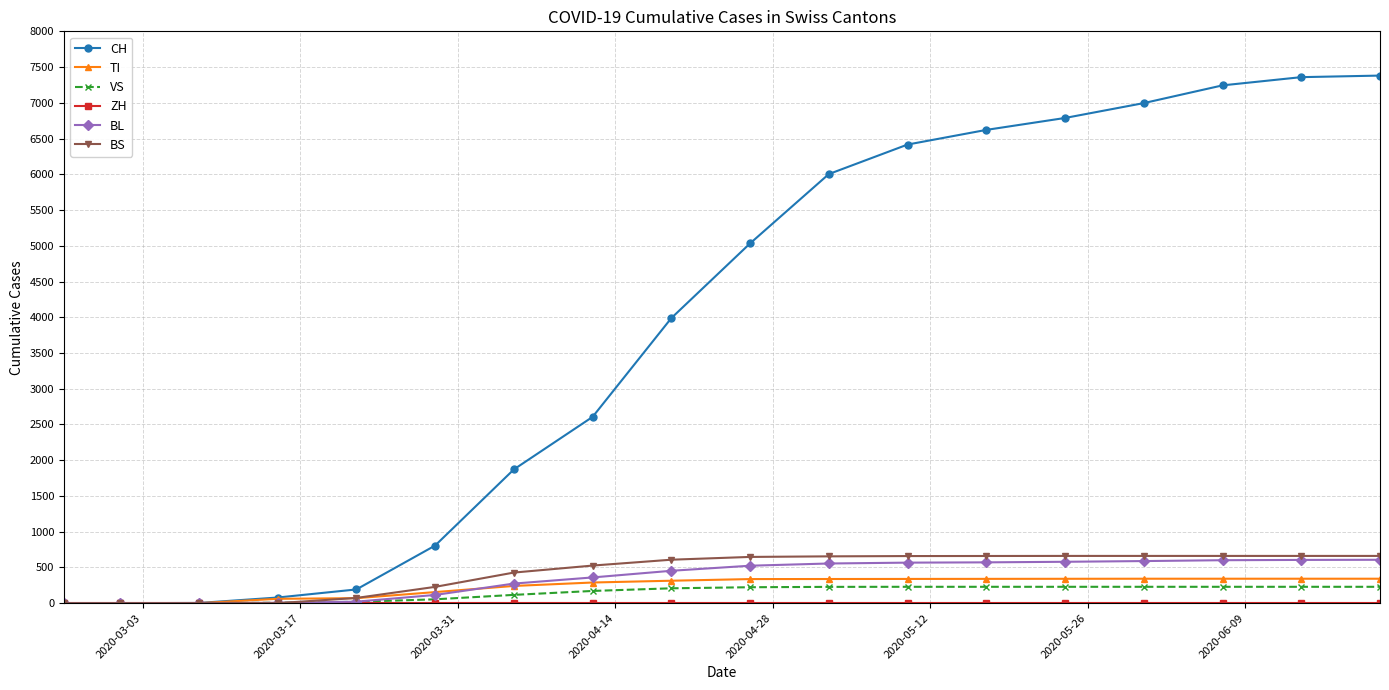

What is the greatest value displayed?

7381